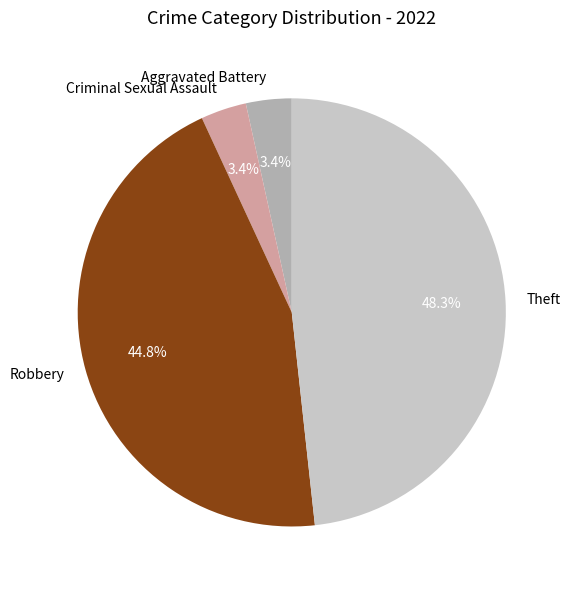

What is the largest slice in the pie chart?

Theft